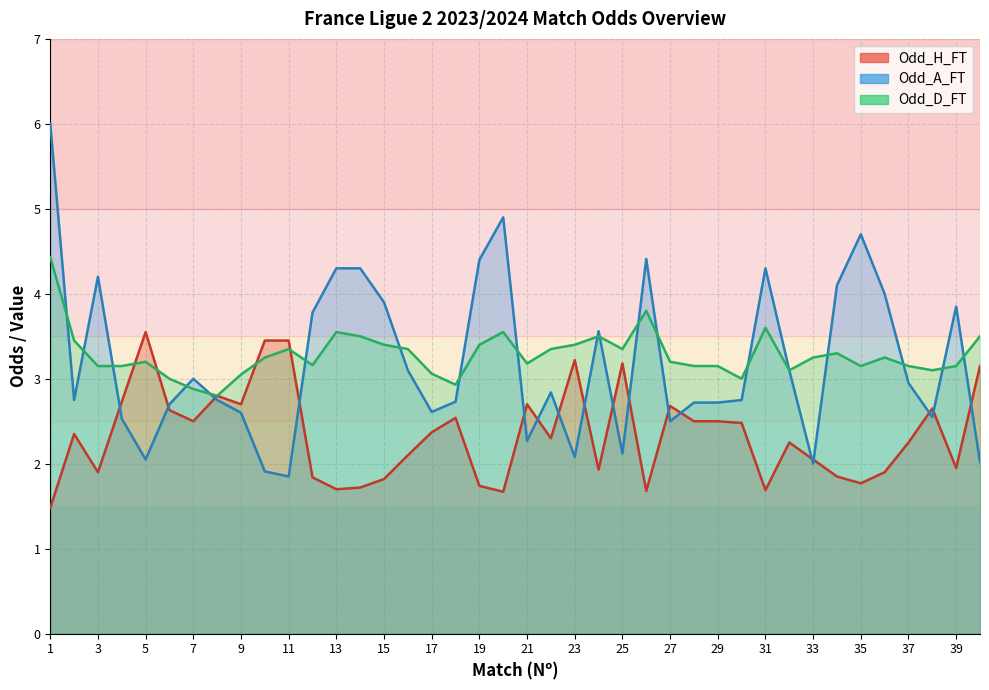

At how many categories does at least one series exceed 2?

40